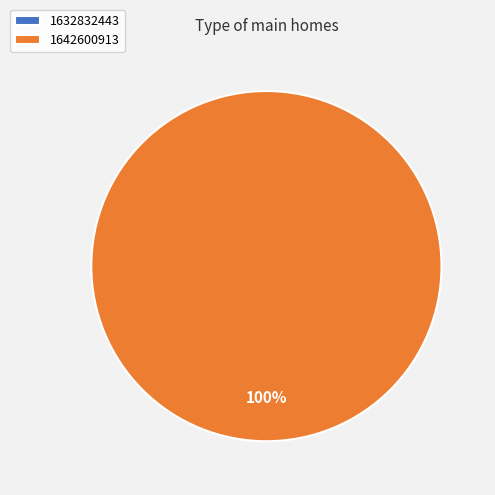

The 1642600913 slice represents 100% of the pie. True or false?

True